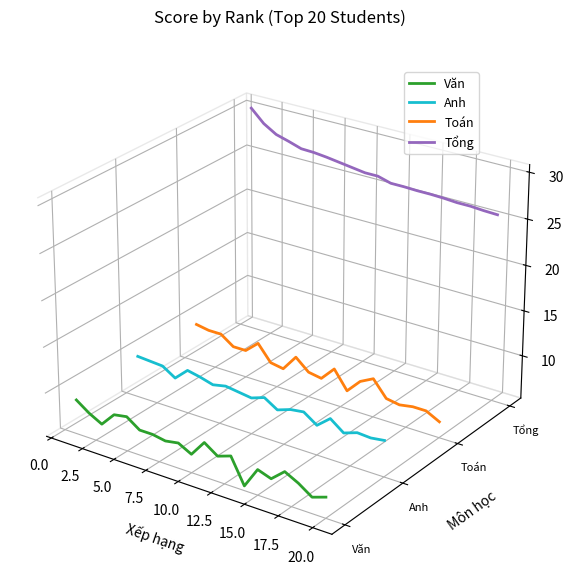

At how many categories does at least one series exceed 0?

20